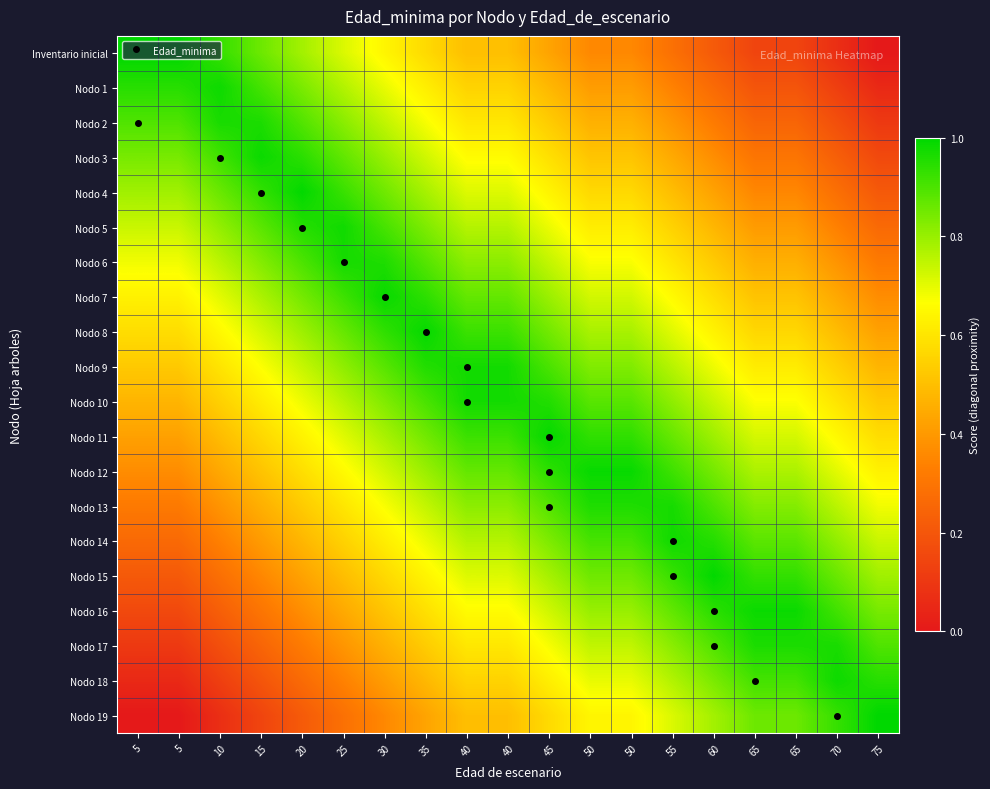

At which category is the sum across all series the highest?

40